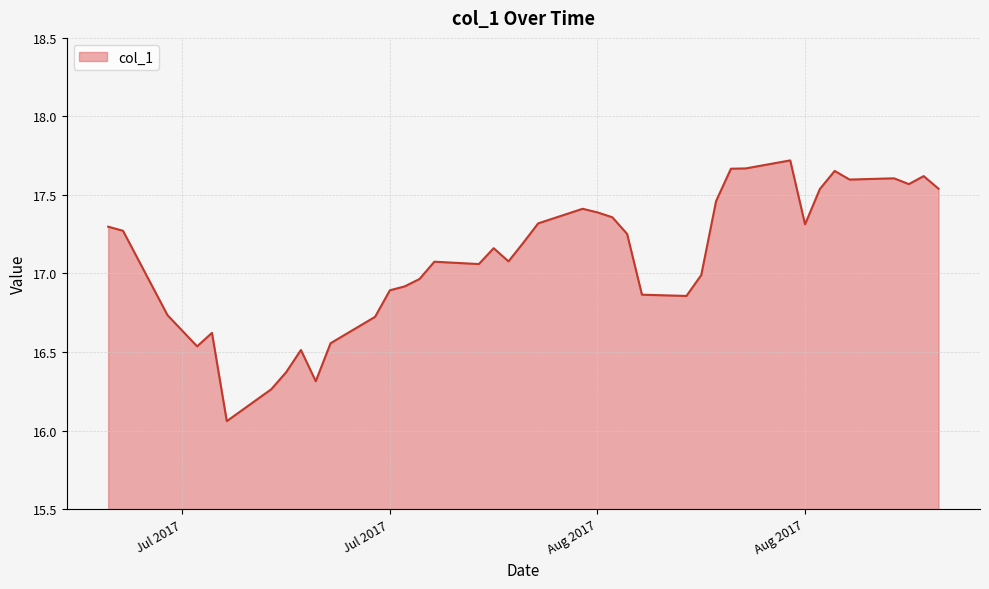

What is the difference between the maximum and minimum values?

1.7